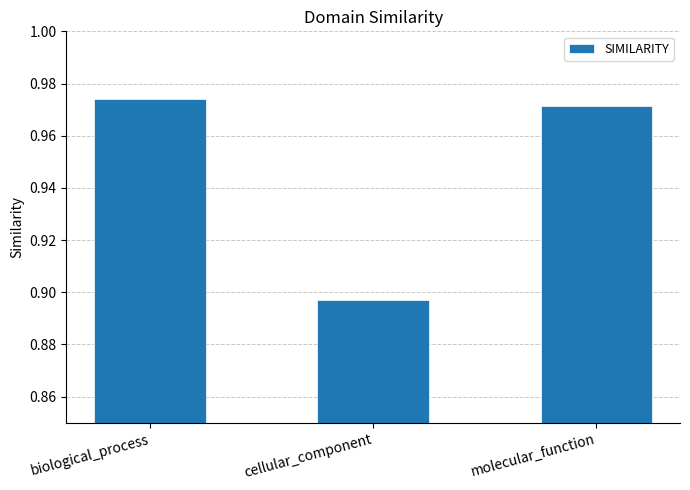

What is the change in value from cellular_component to molecular_function?

+0.1